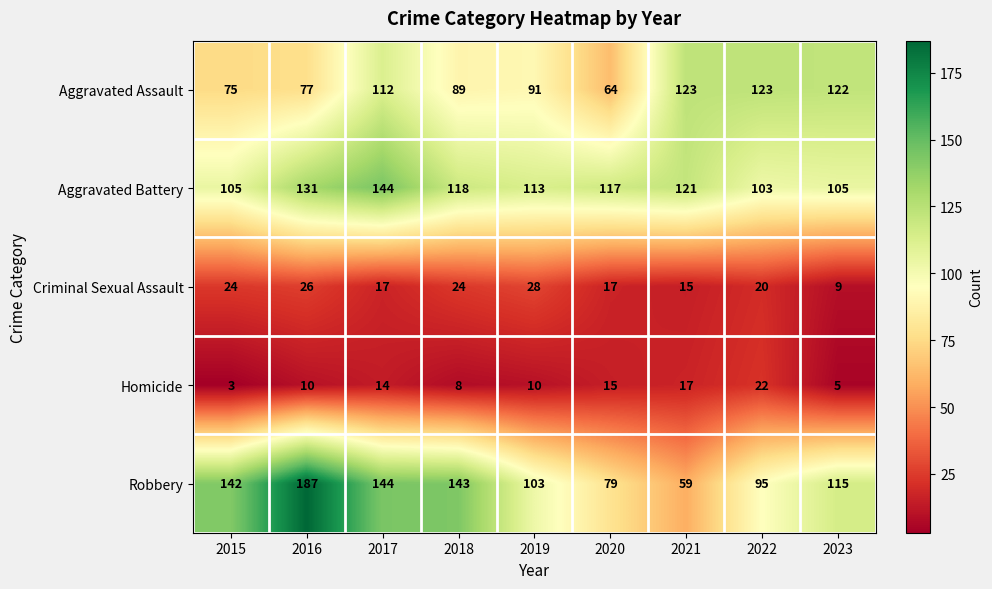

At 2016, list the series in order from largest to smallest.

Robbery, Aggravated Battery, Aggravated Assault, Criminal Sexual Assault, Homicide